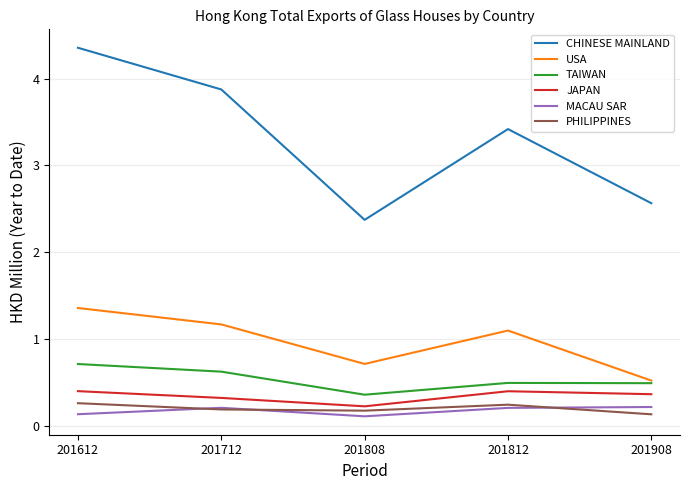

What is the maximum value shown in the chart?

4.4